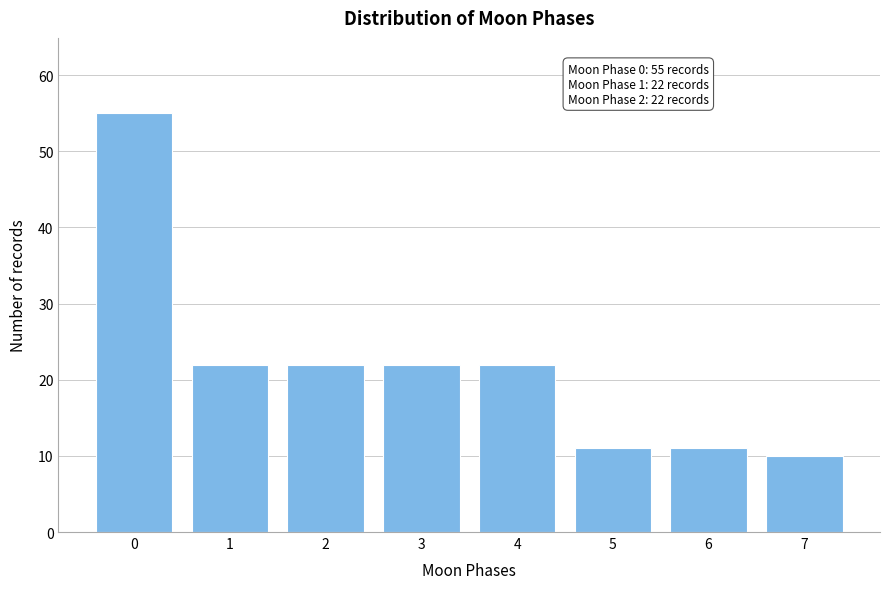

Reading left to right, list all the values displayed in this chart.

0=55	1=22	2=22	3=22	4=22	5=11	6=11	7=10